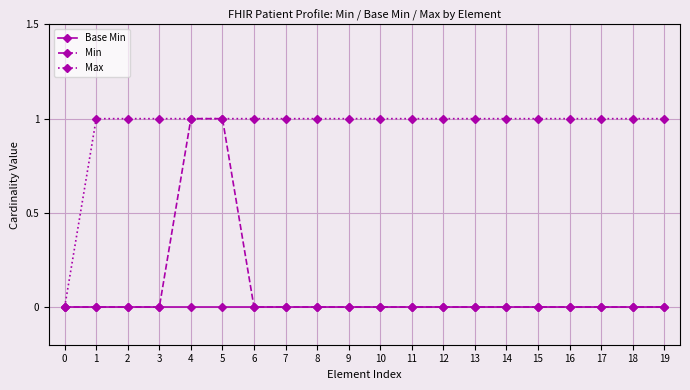

What is the value of the Max point at the 10th from the left?

1